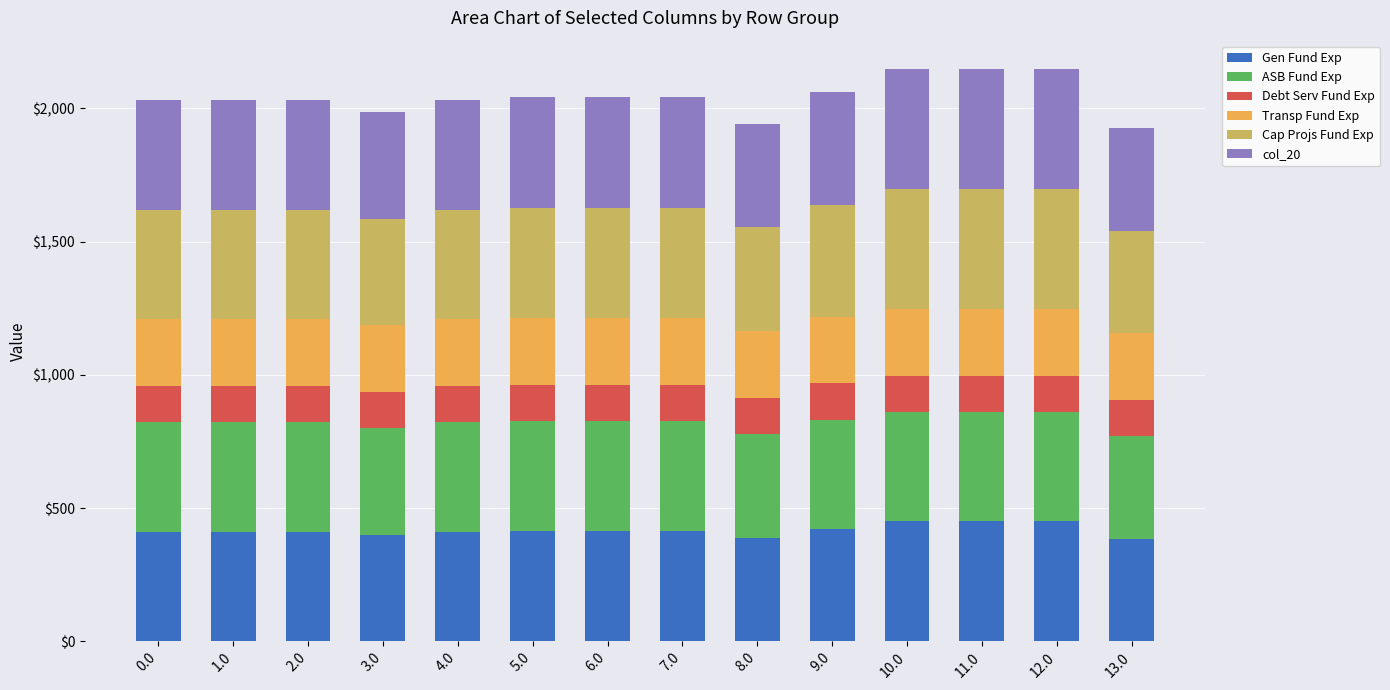

How many values in the Gen Fund Exp series are below 415?

7